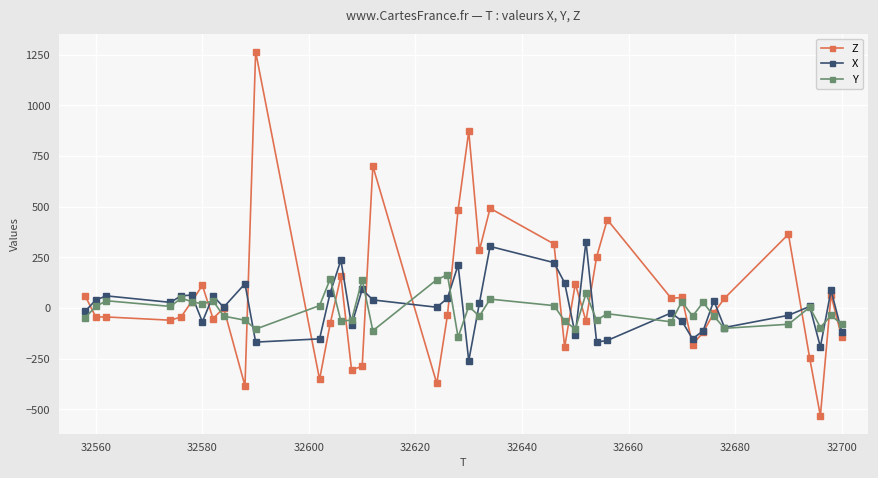

True or false: Z has more than 2 interior local peaks.

True